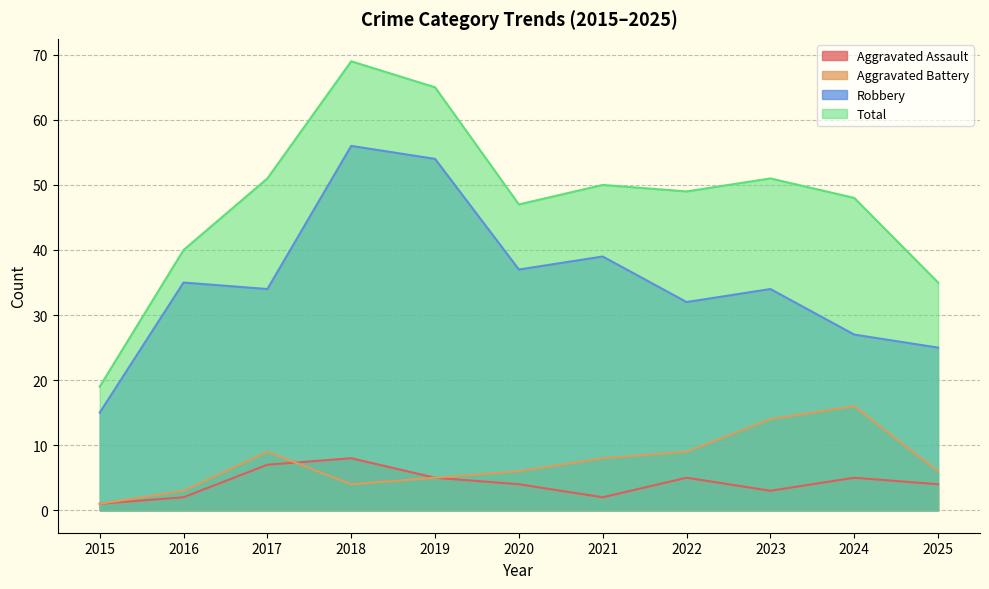

Rank the series by their maximum value, from lowest to highest.

Aggravated Assault, Aggravated Battery, Robbery, Total